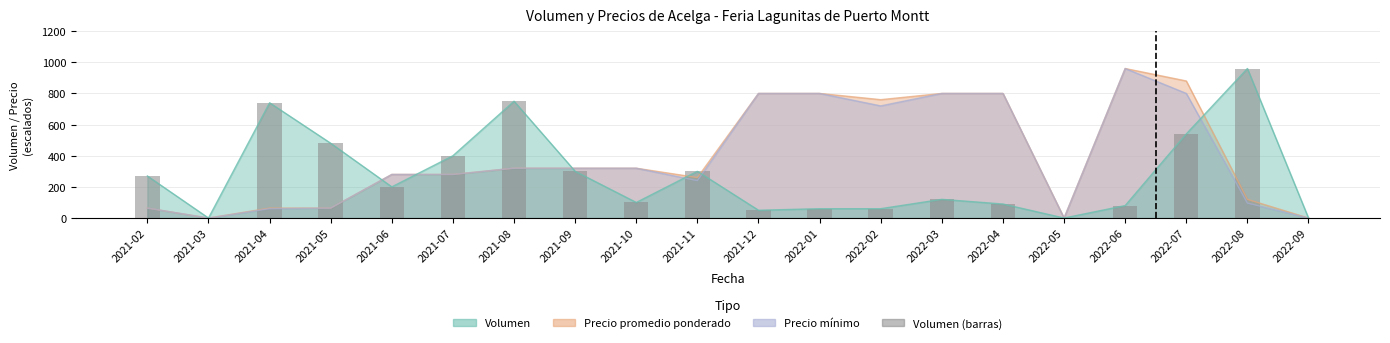

What is the maximum value shown in the chart?

960